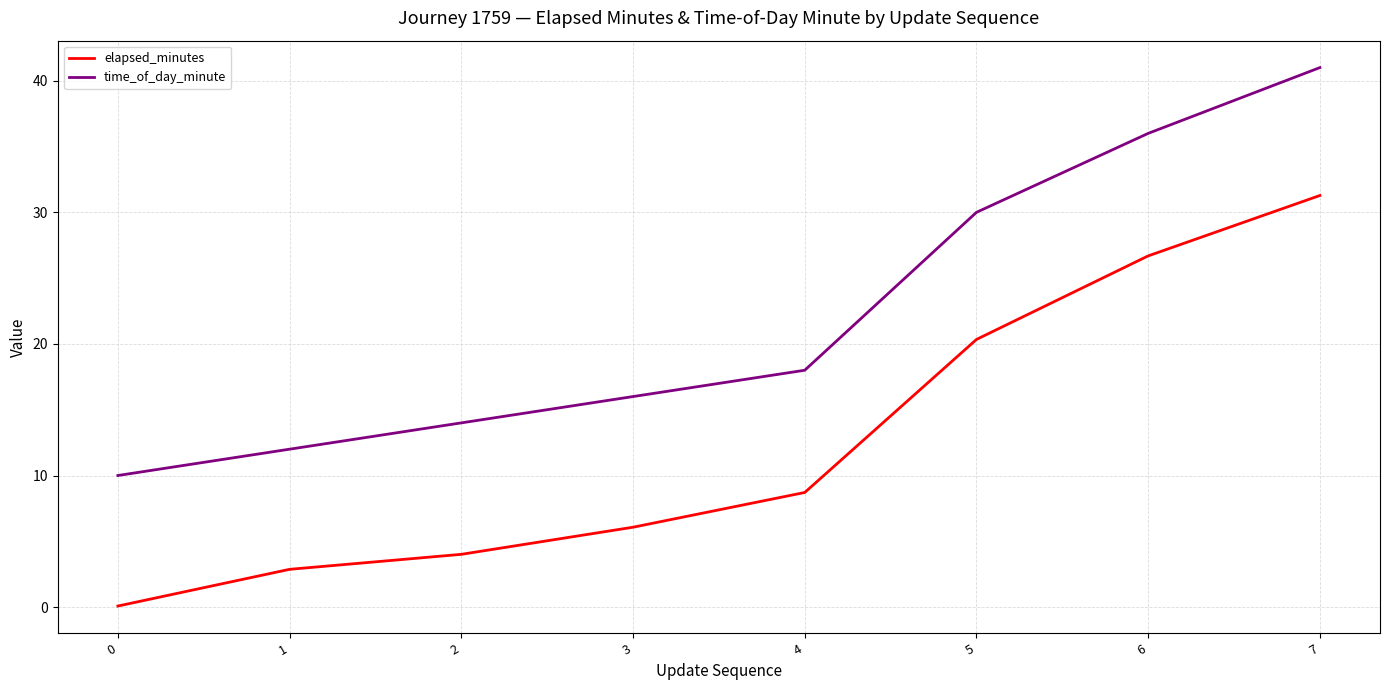

At which category is the sum across all series the highest?

7